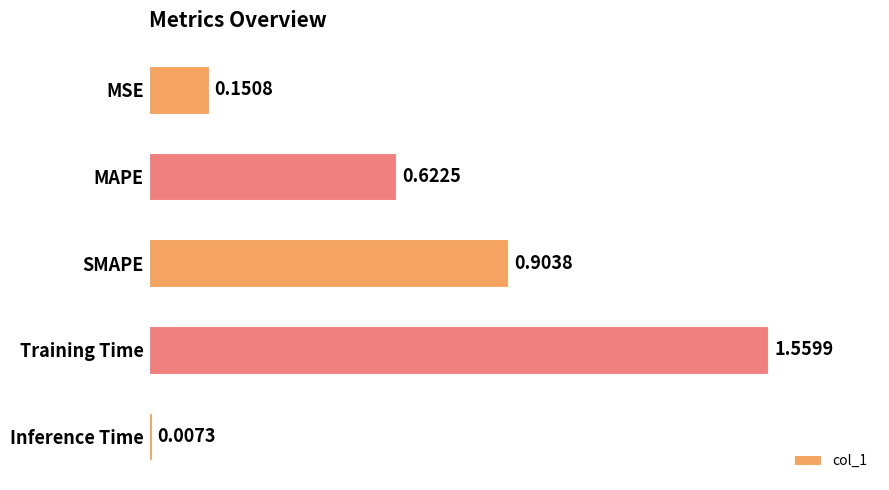

At which category does the chart reach its minimum across all series?

Inference Time